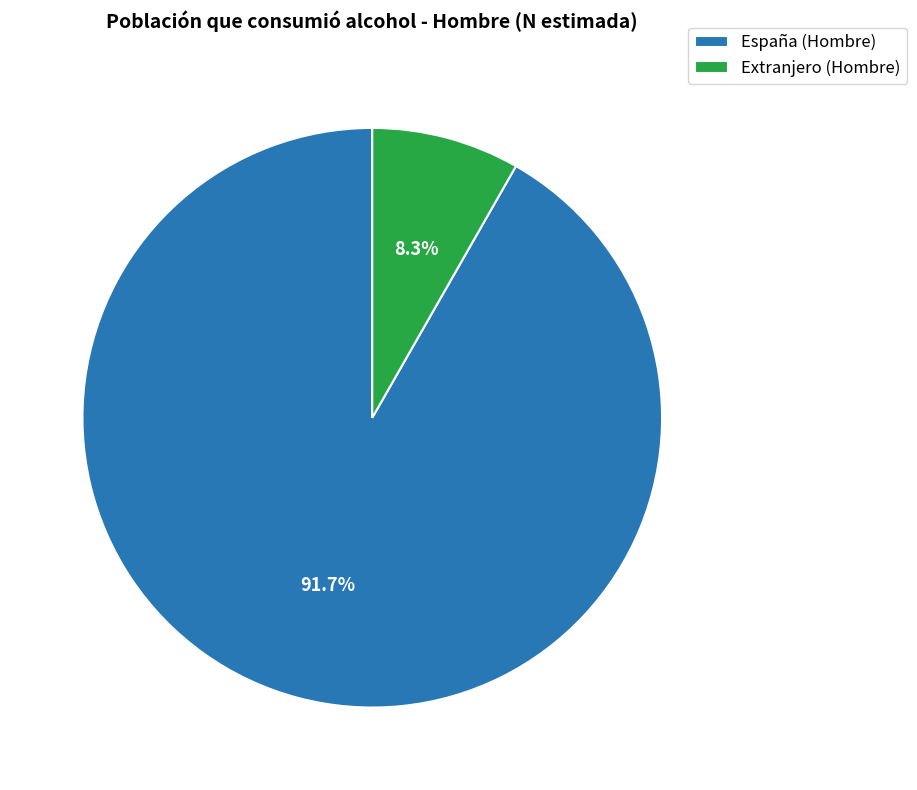

Between Extranjero (Hombre) and España (Hombre), which is larger?

España (Hombre)